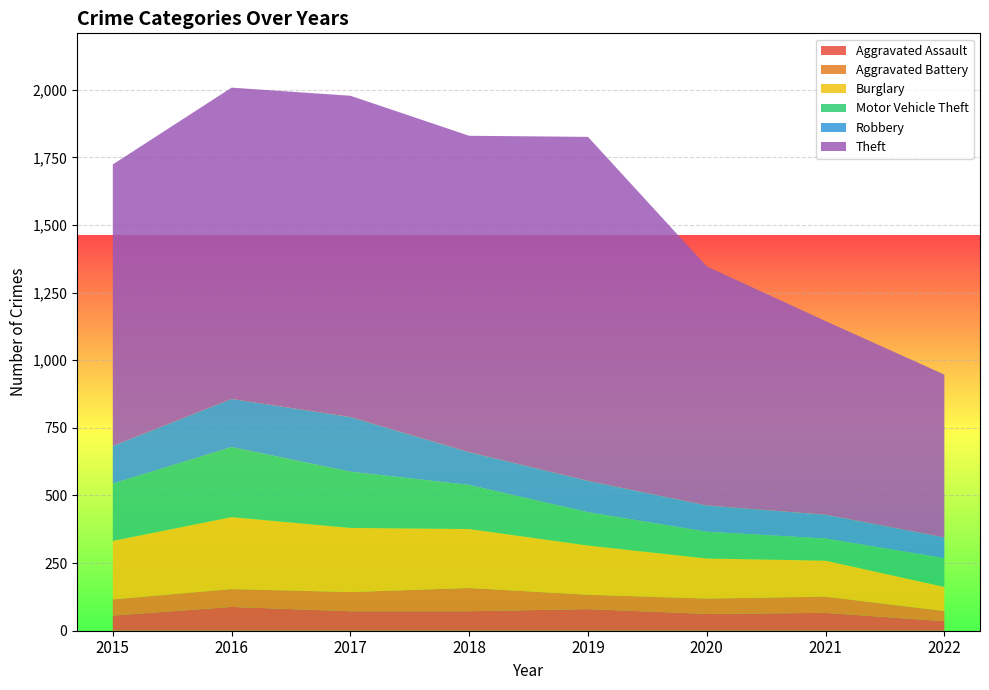

Reading right to left, what are all the values shown in this chart?

Aggravated Assault: 2022=35	2021=66	2020=62	2019=80	2018=72	2017=72	2016=88	2015=56
Aggravated Battery: 2022=38	2021=60	2020=57	2019=53	2018=86	2017=71	2016=66	2015=60
Burglary: 2022=89	2021=133	2020=148	2019=182	2018=218	2017=237	2016=266	2015=216
Motor Vehicle Theft: 2022=106	2021=82	2020=99	2019=123	2018=163	2017=208	2016=259	2015=212
Robbery: 2022=77	2021=88	2020=97	2019=116	2018=121	2017=202	2016=178	2015=139
Theft: 2022=602	2021=716	2020=884	2019=1272	2018=1170	2017=1188	2016=1151	2015=1041